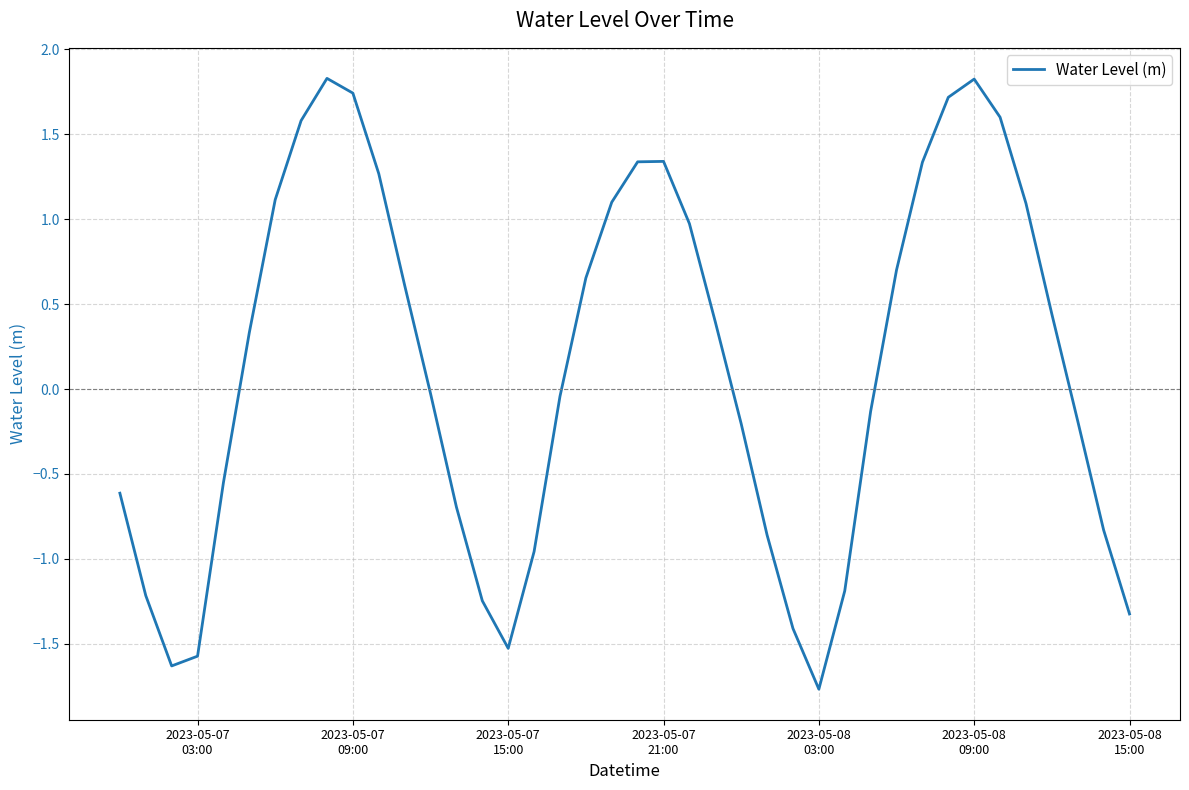

What is the minimum value shown in the chart?

-1.8